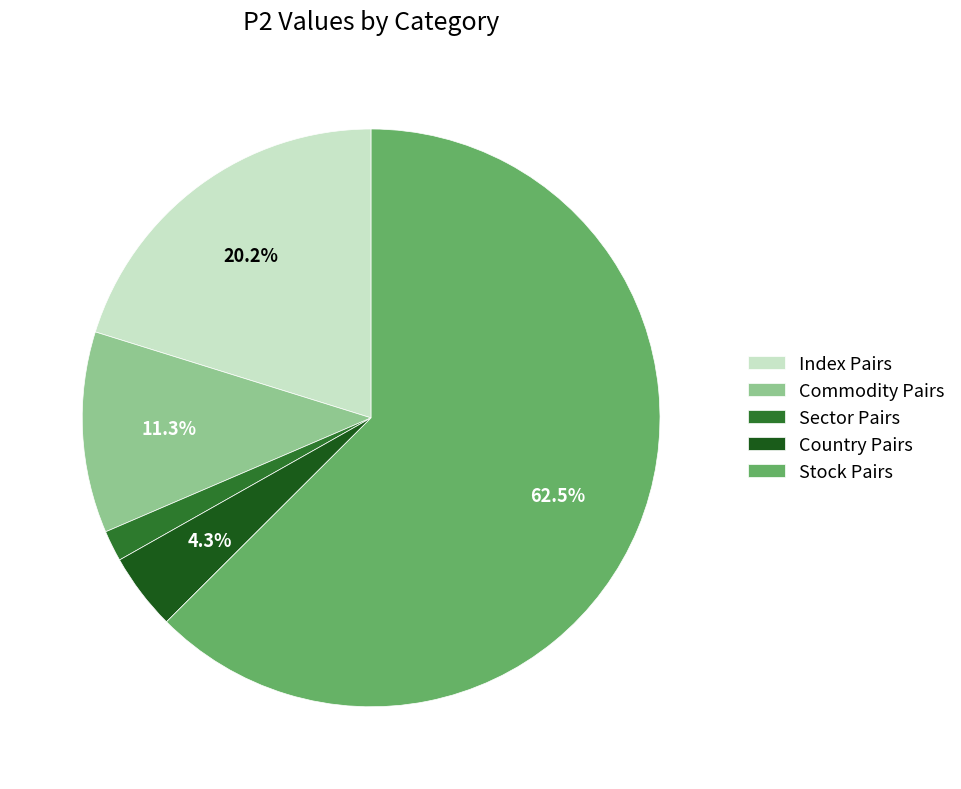

Between Country Pairs and Sector Pairs, which is larger?

Country Pairs